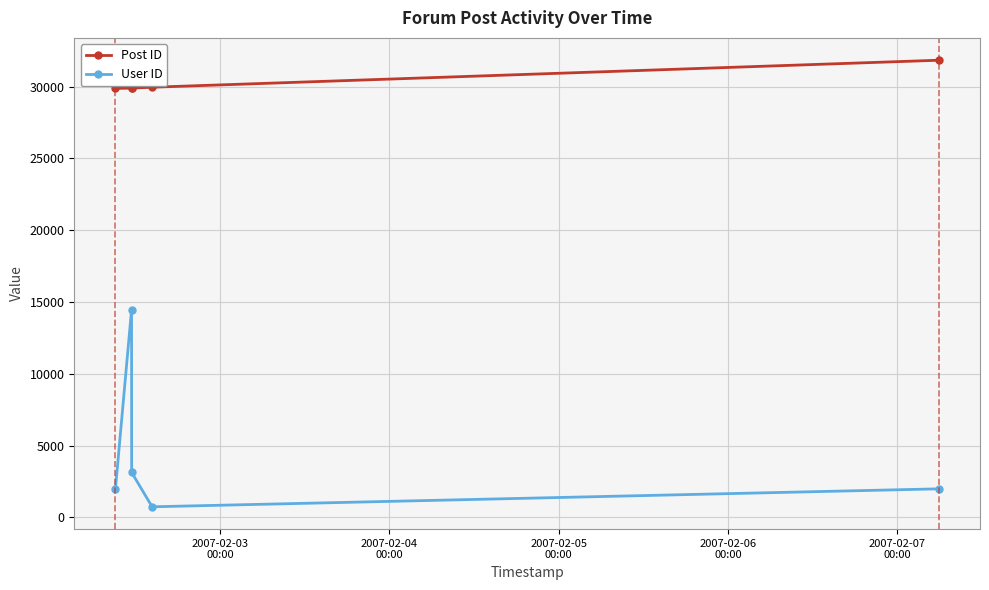

List the series in order of their overall mean, highest first.

Post ID, User ID